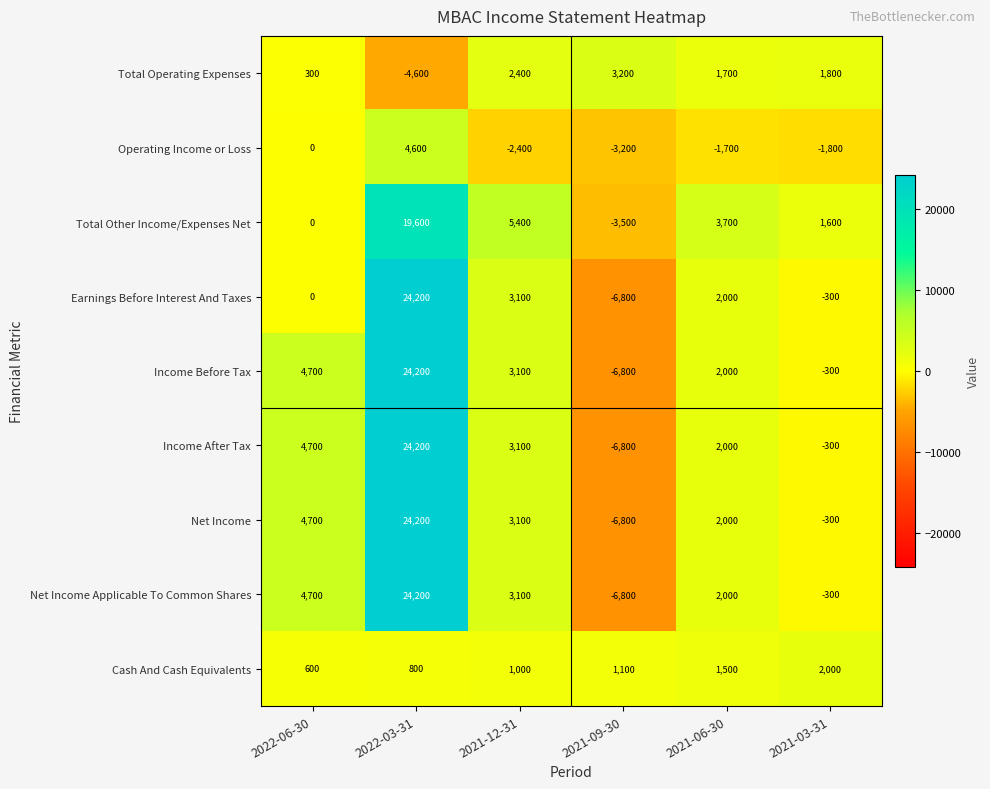

What is the difference between the Income Before Tax values at 2022-03-31 and 2021-09-30?

31000